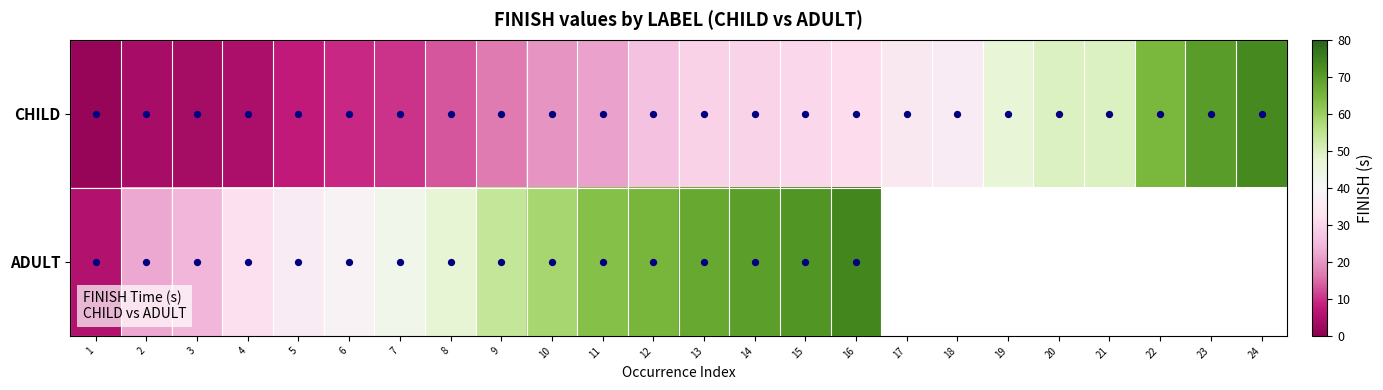

How many data points in CHILD are less than 29?

12